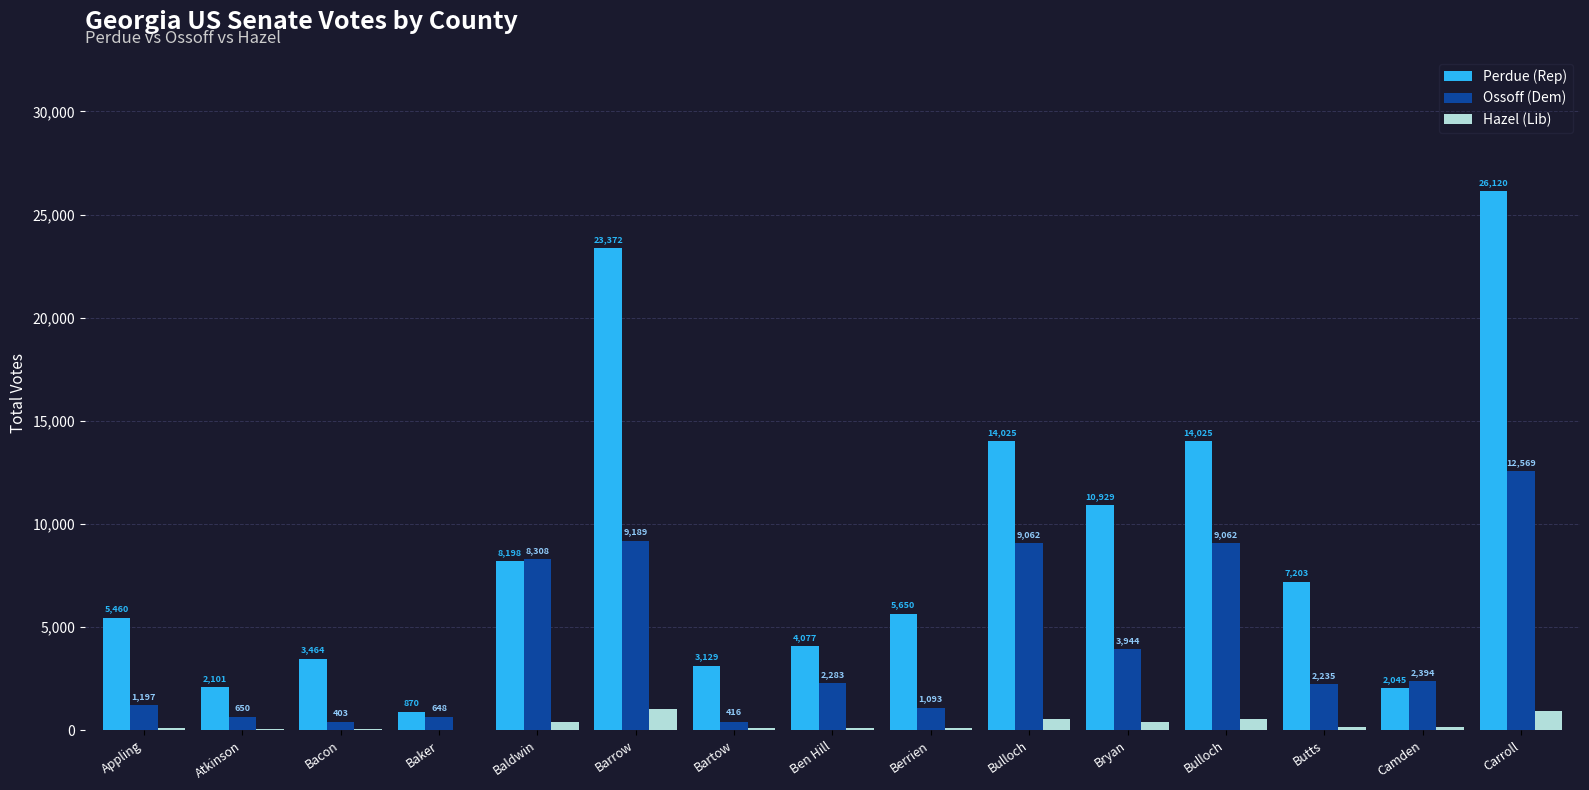

How many categories are shown in the chart?

15